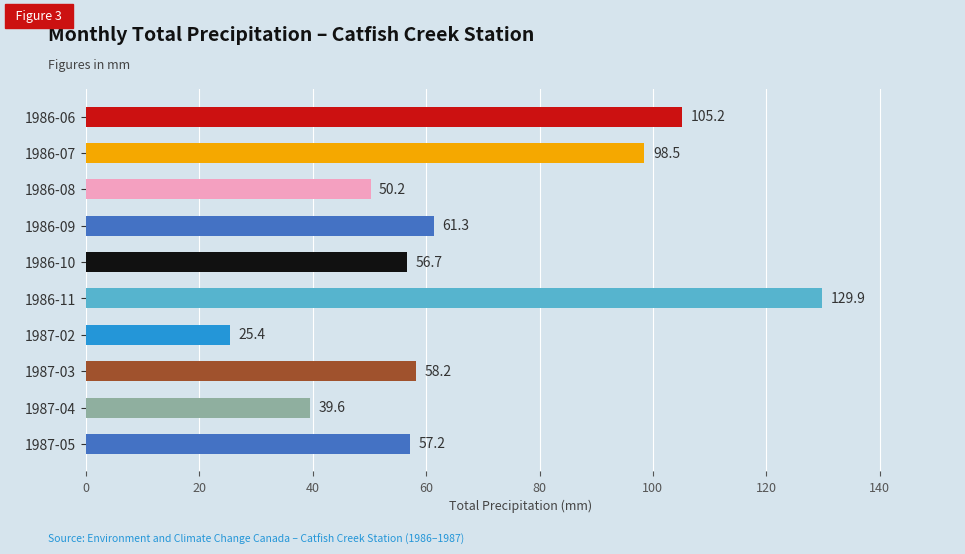

At which label is the value closest to 77?

1986-09